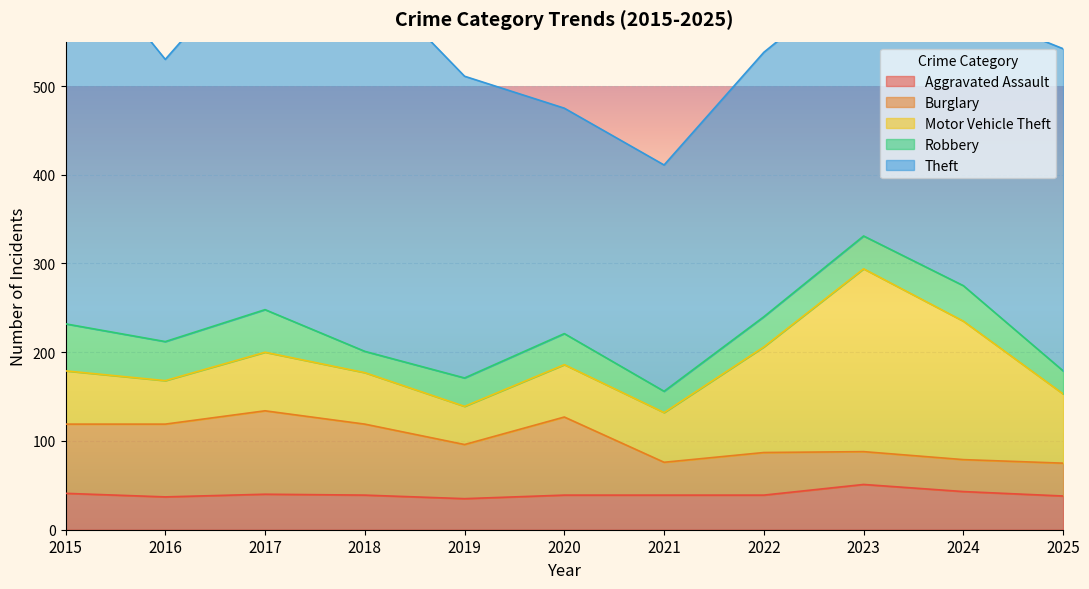

Where is Motor Vehicle Theft nearest to the value 124?

2022